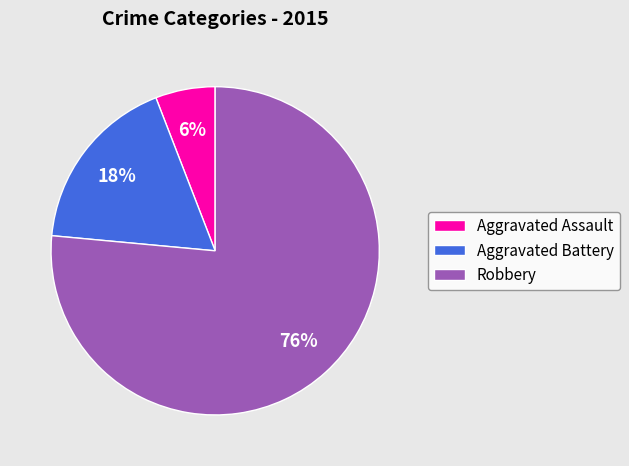

The Aggravated Assault slice represents 6% of the pie. True or false?

True